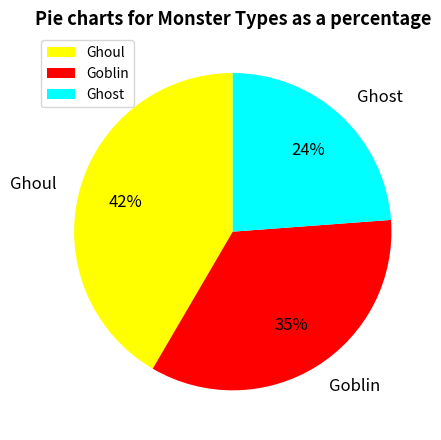

What is the largest slice in the pie chart?

Ghoul